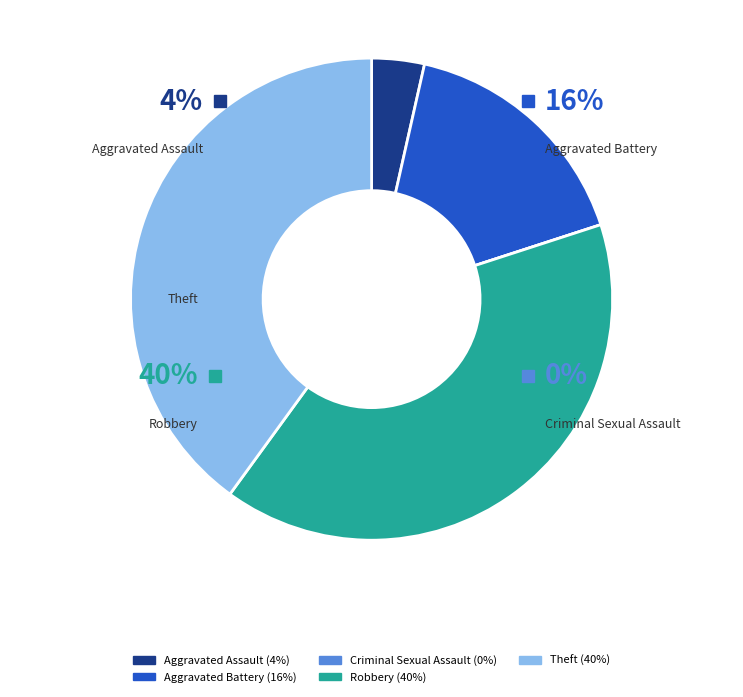

How many slices are in this pie chart?

5